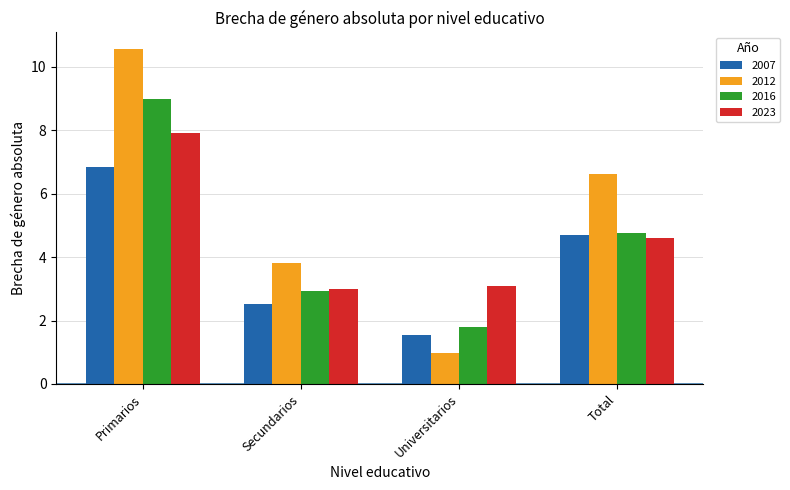

What is the difference between the maximum and minimum values in the 2012 series?

9.6